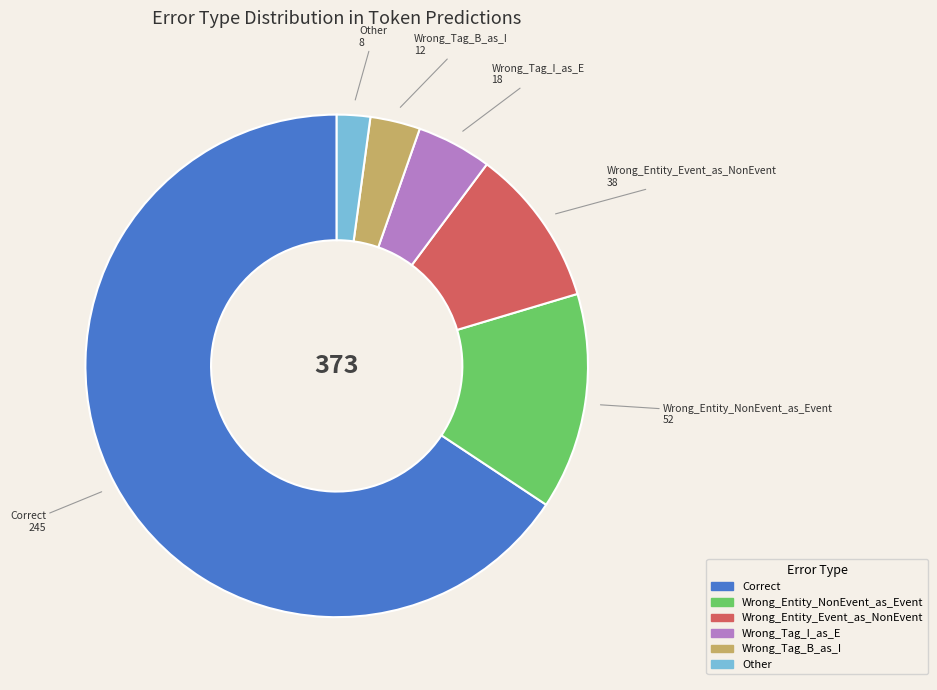

True or false: Wrong_Entity_Event_as_NonEvent accounts for 10% of the total.

True